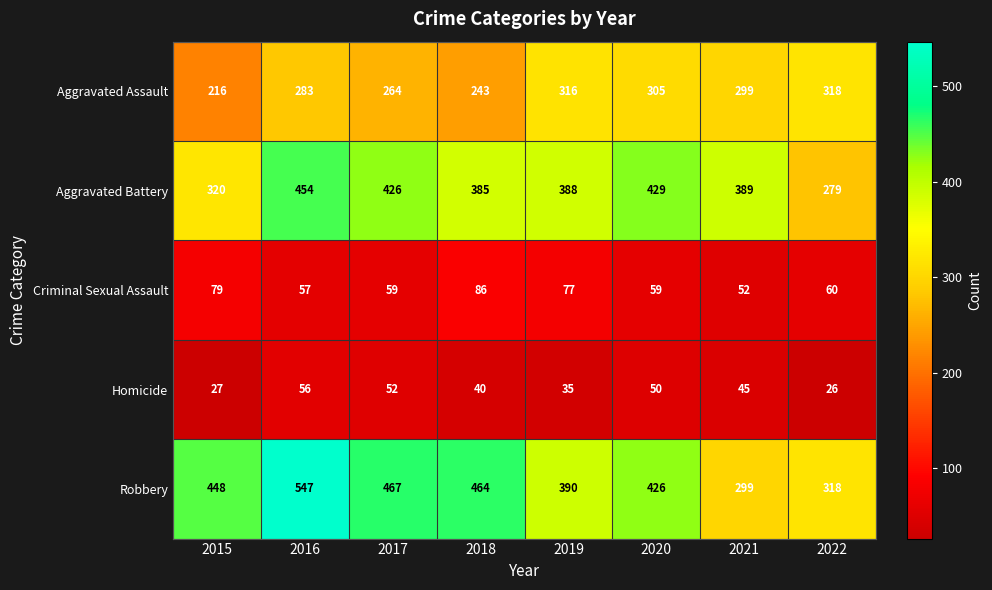

At which category is the sum across all series the highest?

2016